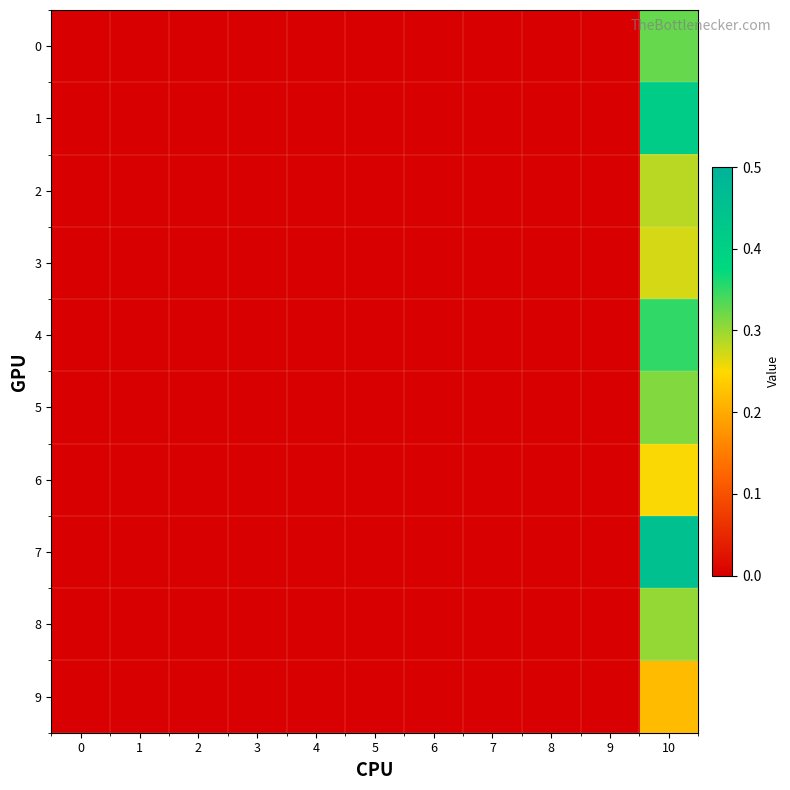

Reading left to right, what are all the values shown in this chart?

0: 0=0.0	1=0.0	2=0.0	3=0.0	4=0.0	5=0.0	6=0.0	7=0.0	8=0.0	9=0.0	10=0.3
1: 0=0.0	1=0.0	2=0.0	3=0.0	4=0.0	5=0.0	6=0.0	7=0.0	8=0.0	9=0.0	10=0.4
2: 0=0.0	1=0.0	2=0.0	3=0.0	4=0.0	5=0.0	6=0.0	7=0.0	8=0.0	9=0.0	10=0.3
3: 0=0.0	1=0.0	2=0.0	3=0.0	4=0.0	5=0.0	6=0.0	7=0.0	8=0.0	9=0.0	10=0.3
4: 0=0.0	1=0.0	2=0.0	3=0.0	4=0.0	5=0.0	6=0.0	7=0.0	8=0.0	9=0.0	10=0.3
5: 0=0.0	1=0.0	2=0.0	3=0.0	4=0.0	5=0.0	6=0.0	7=0.0	8=0.0	9=0.0	10=0.3
6: 0=0.0	1=0.0	2=0.0	3=0.0	4=0.0	5=0.0	6=0.0	7=0.0	8=0.0	9=0.0	10=0.3
7: 0=0.0	1=0.0	2=0.0	3=0.0	4=0.0	5=0.0	6=0.0	7=0.0	8=0.0	9=0.0	10=0.5
8: 0=0.0	1=0.0	2=0.0	3=0.0	4=0.0	5=0.0	6=0.0	7=0.0	8=0.0	9=0.0	10=0.3
9: 0=0.0	1=0.0	2=0.0	3=0.0	4=0.0	5=0.0	6=0.0	7=0.0	8=0.0	9=0.0	10=0.2